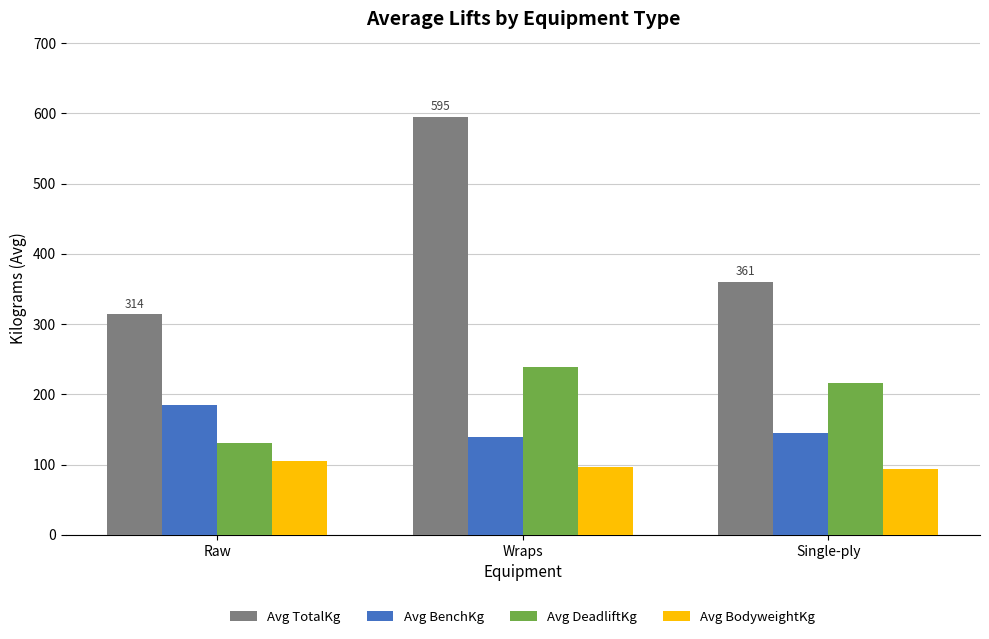

What is the spread (max minus min) of values at Raw?

209.4